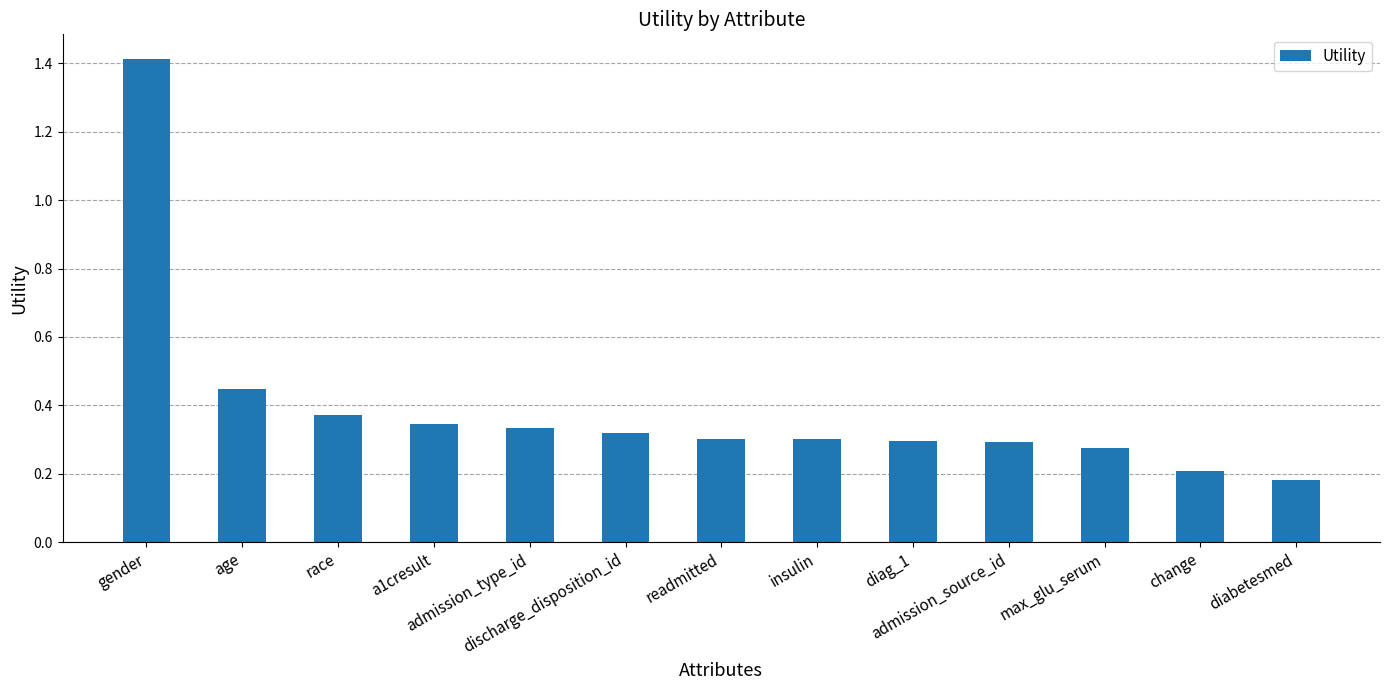

What is the sum of the values at admission_type_id and race?

0.7